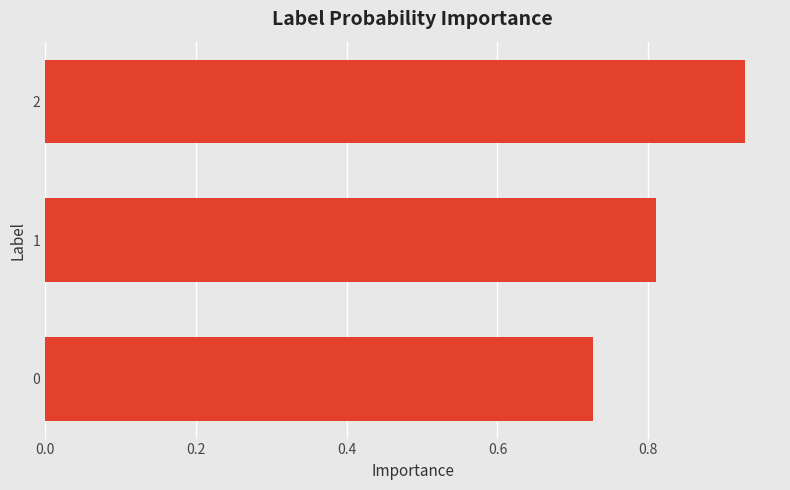

List the labels in order of value, largest first.

2, 1, 0